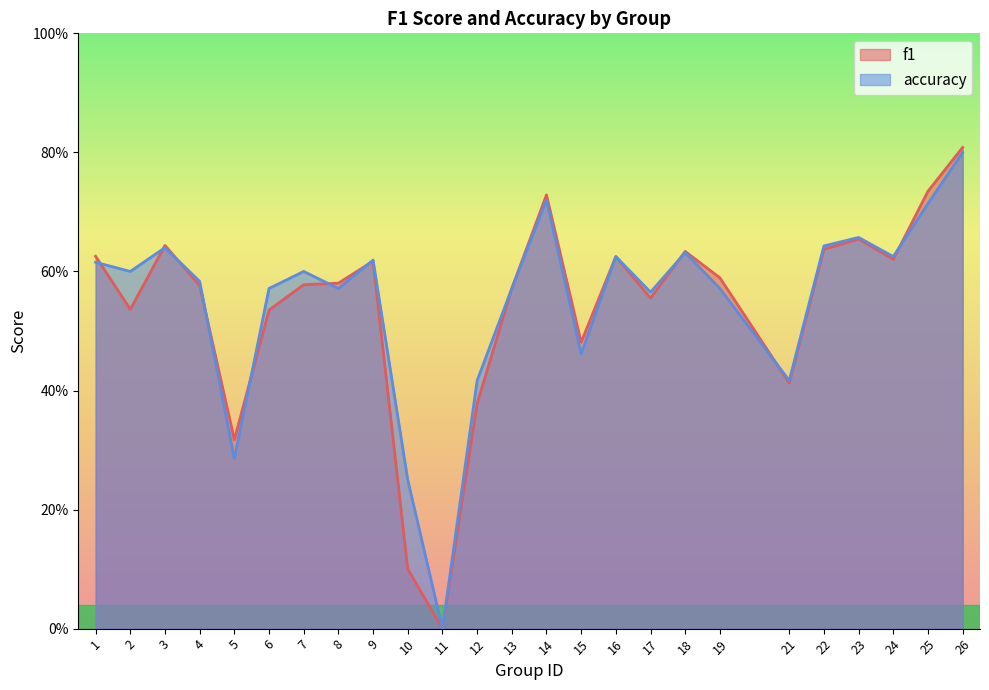

What are all the series names shown in the legend?

f1, accuracy